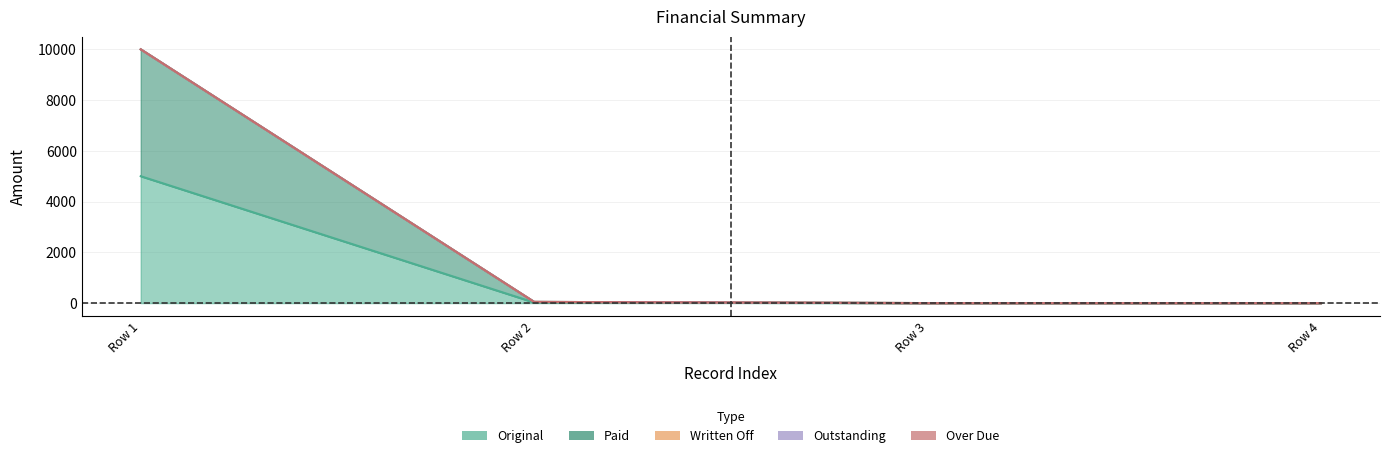

Reading left to right, list all the values displayed in this chart.

Original: 0=5000.0	0=23.0	0=0.0	0=0.0
Paid: 0=5000.0	0=23.0	0=0.0	0=0.0
Written Off: 0=0.0	0=0.0	0=0.0	0=0.0
Outstanding: 0=0.0	0=0.0	0=0.0	0=0.0
Over Due: 0=0.0	0=0.0	0=0.0	0=0.0